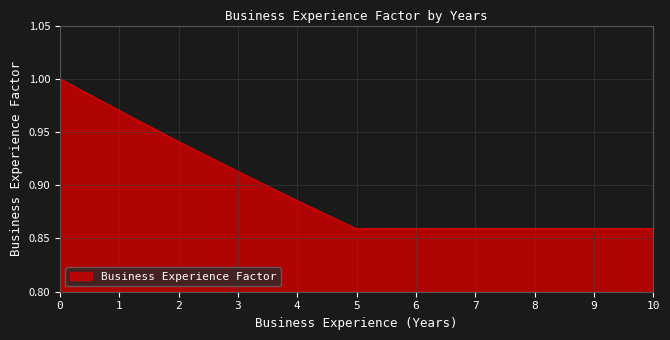

Is it true that the value at 1 is 1.0?

True